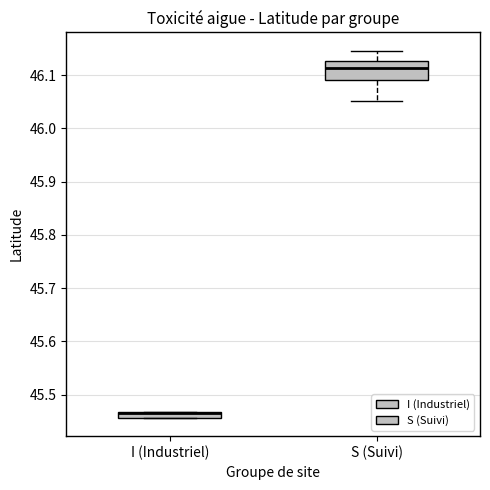

Where is the upper edge of the box for S (Suivi) on the y-axis? The values are not printed on the chart, so give them approximately, as read against the axis.

46.13